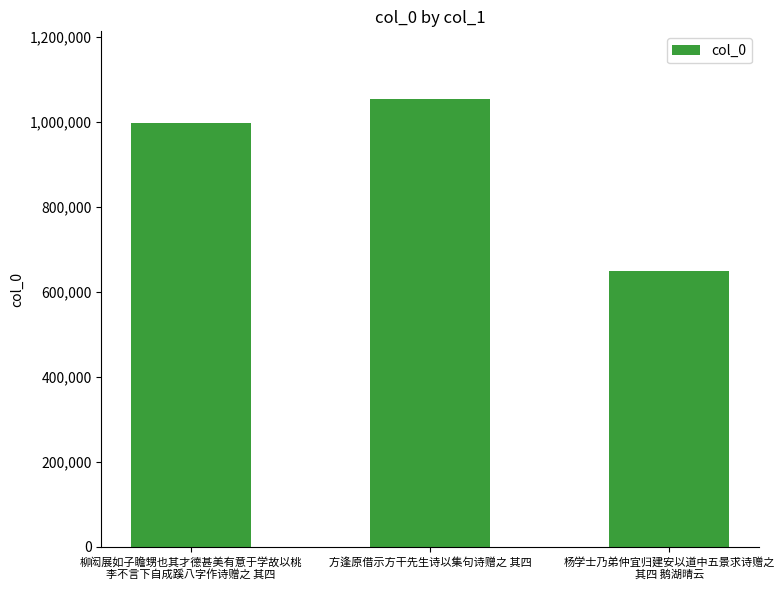

What position from the left is 柳闳展如子瞻甥也其才德甚美有意于学故以桃
李不言下自成蹊八字作诗赠之 其四?

1